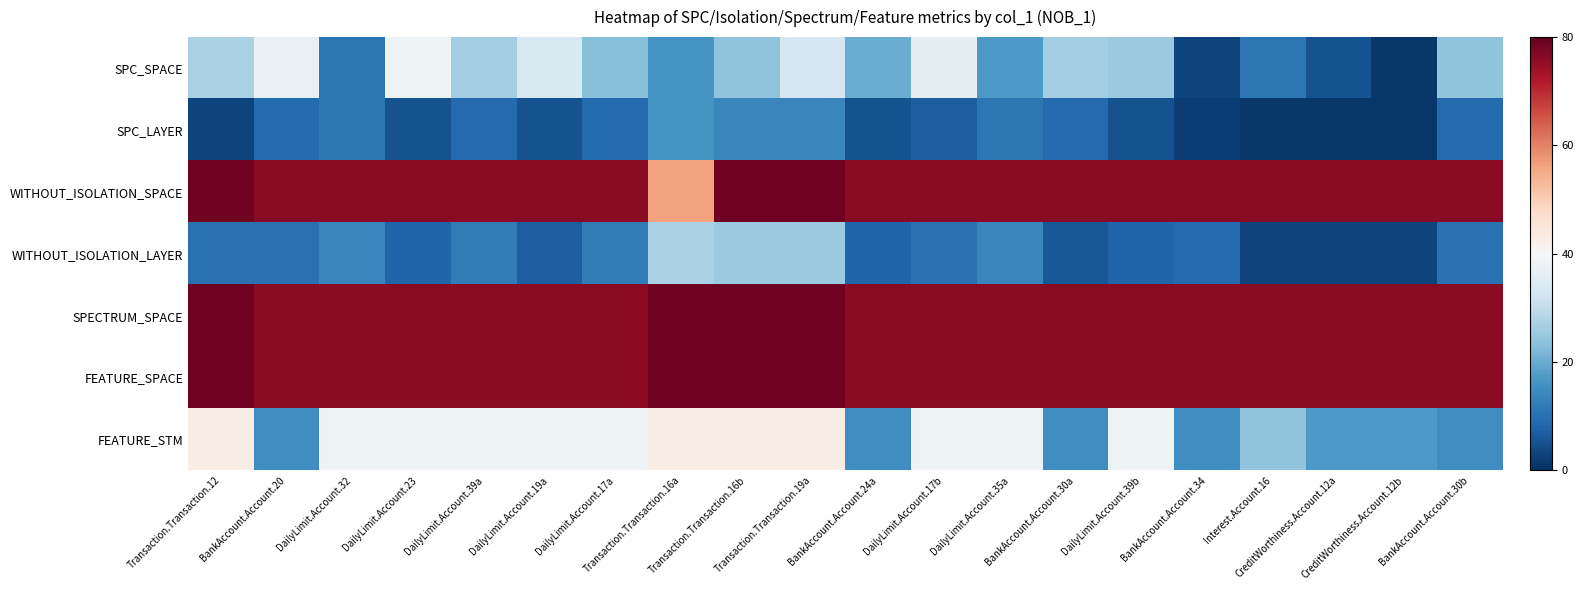

Reading left to right, extract all data points from this chart.

SPC_SPACE: Transaction.Transaction.12=-0.3	BankAccount.Account.20=-0.1	DailyLimit.Account.32=-0.7	DailyLimit.Account.23=-0.1	DailyLimit.Account.39a=-0.3	DailyLimit.Account.19a=-0.1	DailyLimit.Account.17a=-0.4	Transaction.Transaction.16a=-0.6	Transaction.Transaction.16b=-0.4	Transaction.Transaction.19a=-0.2	BankAccount.Account.24a=-0.5	DailyLimit.Account.17b=-0.1	DailyLimit.Account.35a=-0.6	BankAccount.Account.30a=-0.3	DailyLimit.Account.39b=-0.4	BankAccount.Account.34=-0.9	Interest.Account.16=-0.7	CreditWorthiness.Account.12a=-0.9	CreditWorthiness.Account.12b=-1.0	BankAccount.Account.30b=-0.4
SPC_LAYER: Transaction.Transaction.12=-0.9	BankAccount.Account.20=-0.8	DailyLimit.Account.32=-0.7	DailyLimit.Account.23=-0.9	DailyLimit.Account.39a=-0.8	DailyLimit.Account.19a=-0.9	DailyLimit.Account.17a=-0.8	Transaction.Transaction.16a=-0.6	Transaction.Transaction.16b=-0.7	Transaction.Transaction.19a=-0.7	BankAccount.Account.24a=-0.9	DailyLimit.Account.17b=-0.8	DailyLimit.Account.35a=-0.7	BankAccount.Account.30a=-0.8	DailyLimit.Account.39b=-0.9	BankAccount.Account.34=-0.9	Interest.Account.16=-1.0	CreditWorthiness.Account.12a=-1.0	CreditWorthiness.Account.12b=-1.0	BankAccount.Account.30b=-0.8
WITHOUT_ISOLATION_SPACE: Transaction.Transaction.12=1.0	BankAccount.Account.20=0.9	DailyLimit.Account.32=0.9	DailyLimit.Account.23=0.9	DailyLimit.Account.39a=0.9	DailyLimit.Account.19a=0.9	DailyLimit.Account.17a=0.9	Transaction.Transaction.16a=0.4	Transaction.Transaction.16b=1.0	Transaction.Transaction.19a=1.0	BankAccount.Account.24a=0.9	DailyLimit.Account.17b=0.9	DailyLimit.Account.35a=0.9	BankAccount.Account.30a=0.9	DailyLimit.Account.39b=0.9	BankAccount.Account.34=0.9	Interest.Account.16=0.9	CreditWorthiness.Account.12a=0.9	CreditWorthiness.Account.12b=0.9	BankAccount.Account.30b=0.9
WITHOUT_ISOLATION_LAYER: Transaction.Transaction.12=-0.8	BankAccount.Account.20=-0.8	DailyLimit.Account.32=-0.7	DailyLimit.Account.23=-0.8	DailyLimit.Account.39a=-0.7	DailyLimit.Account.19a=-0.8	DailyLimit.Account.17a=-0.7	Transaction.Transaction.16a=-0.3	Transaction.Transaction.16b=-0.4	Transaction.Transaction.19a=-0.4	BankAccount.Account.24a=-0.8	DailyLimit.Account.17b=-0.8	DailyLimit.Account.35a=-0.7	BankAccount.Account.30a=-0.8	DailyLimit.Account.39b=-0.8	BankAccount.Account.34=-0.8	Interest.Account.16=-0.9	CreditWorthiness.Account.12a=-0.9	CreditWorthiness.Account.12b=-0.9	BankAccount.Account.30b=-0.8
SPECTRUM_SPACE: Transaction.Transaction.12=1.0	BankAccount.Account.20=0.9	DailyLimit.Account.32=0.9	DailyLimit.Account.23=0.9	DailyLimit.Account.39a=0.9	DailyLimit.Account.19a=0.9	DailyLimit.Account.17a=0.9	Transaction.Transaction.16a=1.0	Transaction.Transaction.16b=1.0	Transaction.Transaction.19a=1.0	BankAccount.Account.24a=0.9	DailyLimit.Account.17b=0.9	DailyLimit.Account.35a=0.9	BankAccount.Account.30a=0.9	DailyLimit.Account.39b=0.9	BankAccount.Account.34=0.9	Interest.Account.16=0.9	CreditWorthiness.Account.12a=0.9	CreditWorthiness.Account.12b=0.9	BankAccount.Account.30b=0.9
FEATURE_SPACE: Transaction.Transaction.12=1.0	BankAccount.Account.20=0.9	DailyLimit.Account.32=0.9	DailyLimit.Account.23=0.9	DailyLimit.Account.39a=0.9	DailyLimit.Account.19a=0.9	DailyLimit.Account.17a=0.9	Transaction.Transaction.16a=1.0	Transaction.Transaction.16b=1.0	Transaction.Transaction.19a=1.0	BankAccount.Account.24a=0.9	DailyLimit.Account.17b=0.9	DailyLimit.Account.35a=0.9	BankAccount.Account.30a=0.9	DailyLimit.Account.39b=0.9	BankAccount.Account.34=0.9	Interest.Account.16=0.9	CreditWorthiness.Account.12a=0.9	CreditWorthiness.Account.12b=0.9	BankAccount.Account.30b=0.9
FEATURE_STM: Transaction.Transaction.12=0.1	BankAccount.Account.20=-0.6	DailyLimit.Account.32=-0.1	DailyLimit.Account.23=-0.1	DailyLimit.Account.39a=-0.1	DailyLimit.Account.19a=-0.1	DailyLimit.Account.17a=-0.1	Transaction.Transaction.16a=0.1	Transaction.Transaction.16b=0.1	Transaction.Transaction.19a=0.1	BankAccount.Account.24a=-0.6	DailyLimit.Account.17b=-0.1	DailyLimit.Account.35a=-0.1	BankAccount.Account.30a=-0.6	DailyLimit.Account.39b=-0.1	BankAccount.Account.34=-0.6	Interest.Account.16=-0.4	CreditWorthiness.Account.12a=-0.6	CreditWorthiness.Account.12b=-0.6	BankAccount.Account.30b=-0.6